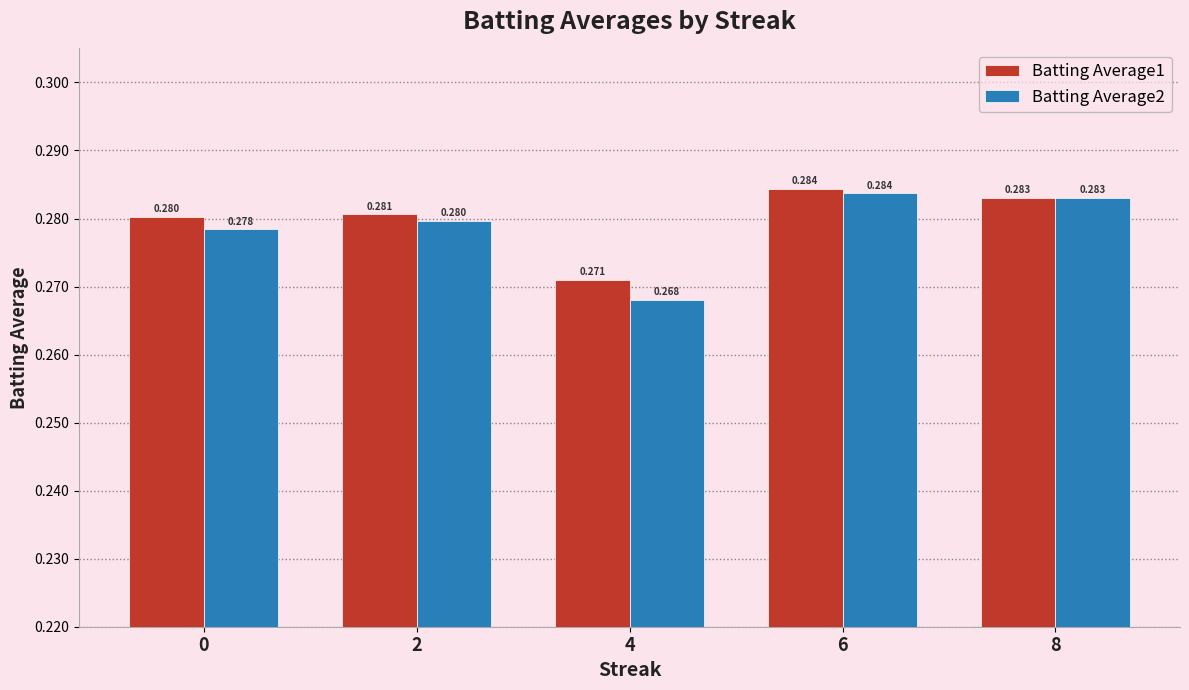

Is the value of Batting Average2 at 0 greater than the value of Batting Average1 at 2?

No